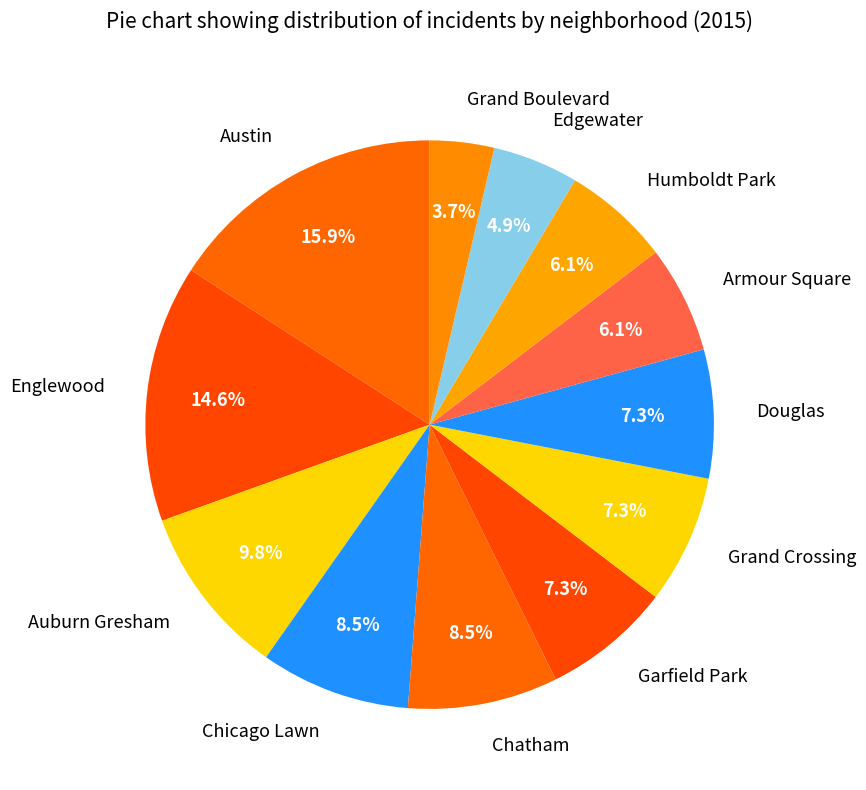

Is it true that Garfield Park is 7% of the pie?

True